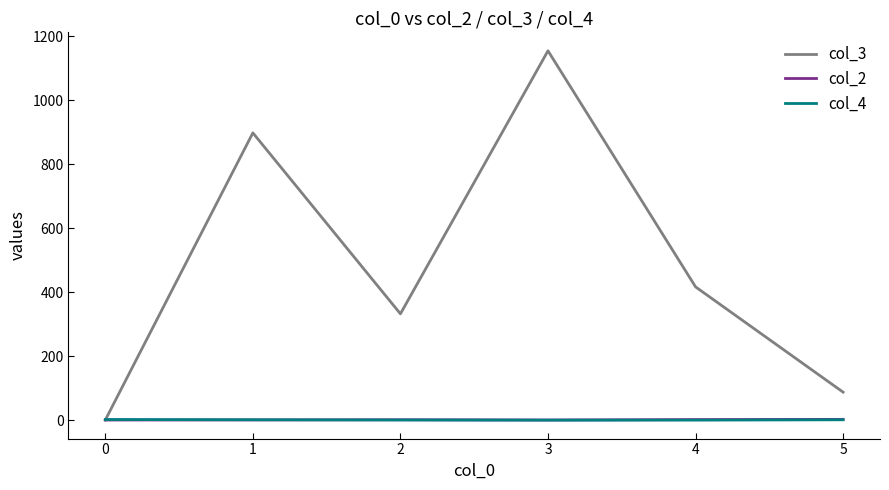

True or false: col_3 has a value of 1.0 at 0.

True